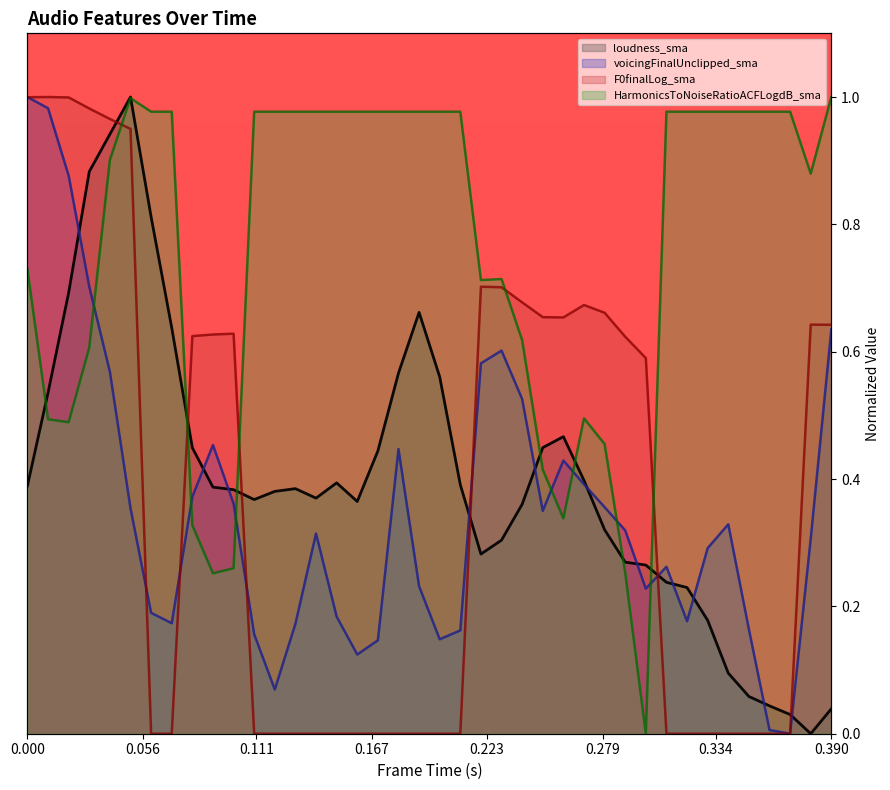

Which category has the lowest value in the F0finalLog_sma (line) series?

0.334